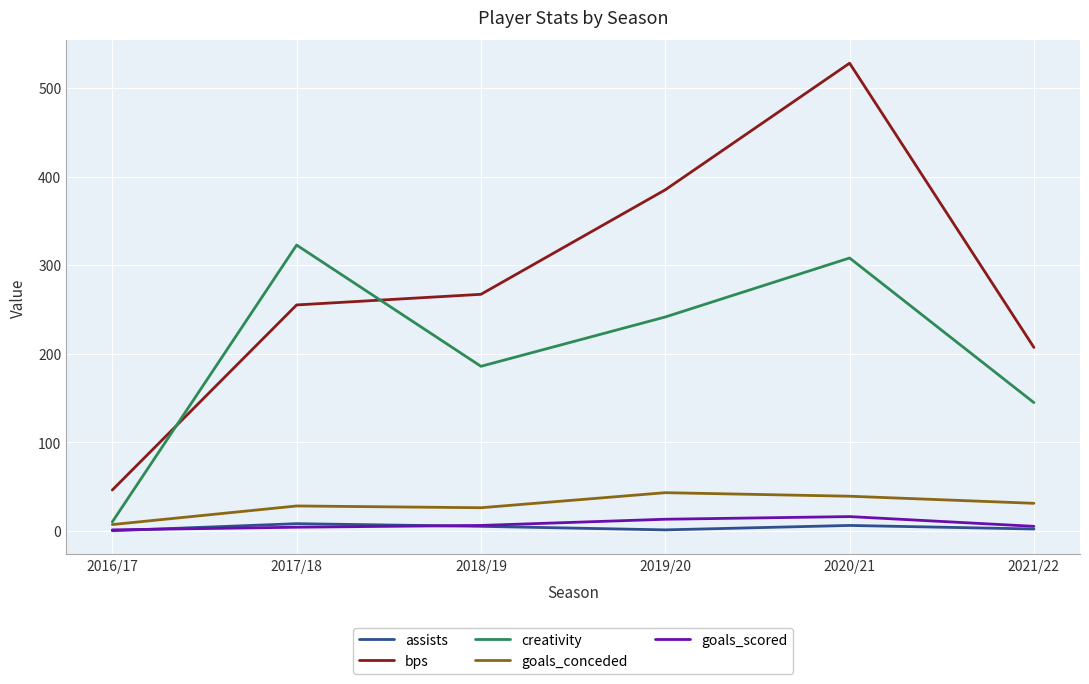

True or false: bps and creativity cross at least once.

True